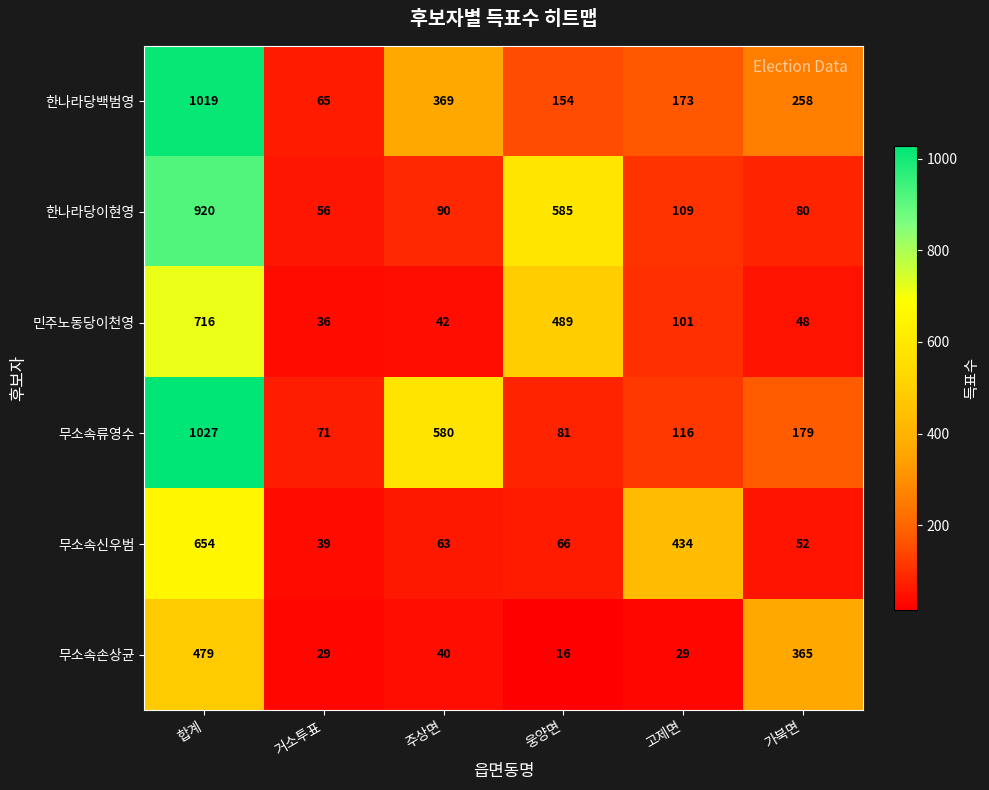

Is it true that 무소속손상균 equals 589 at 가북면?

False